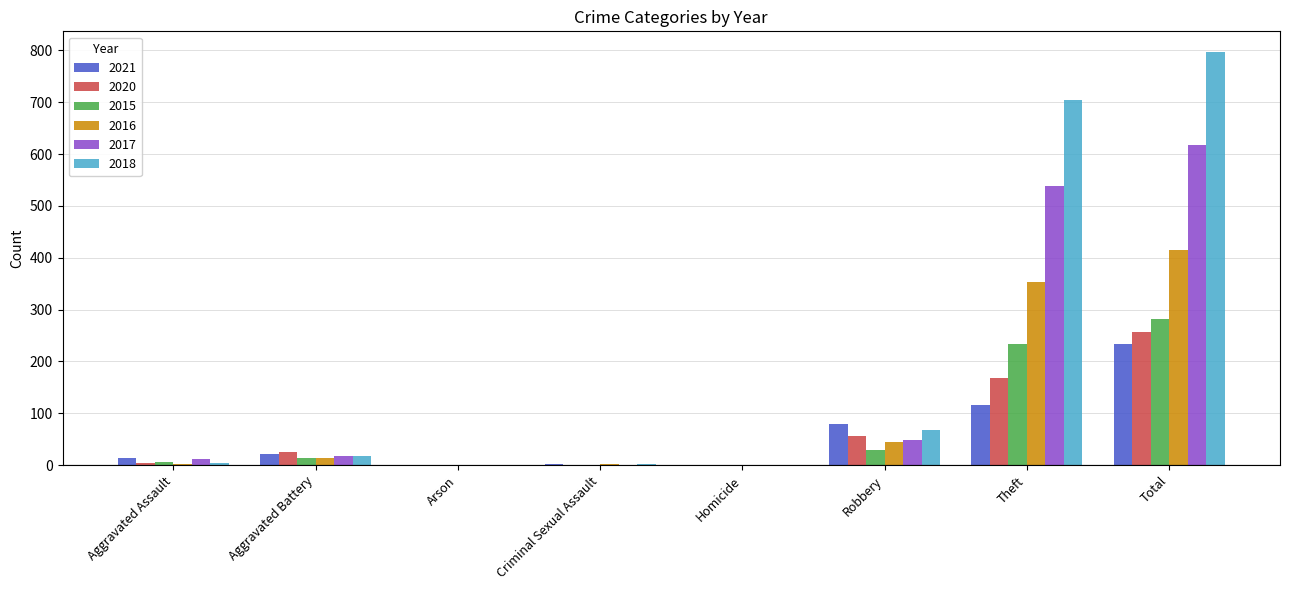

At which label is 2016 closest to 208?

Theft